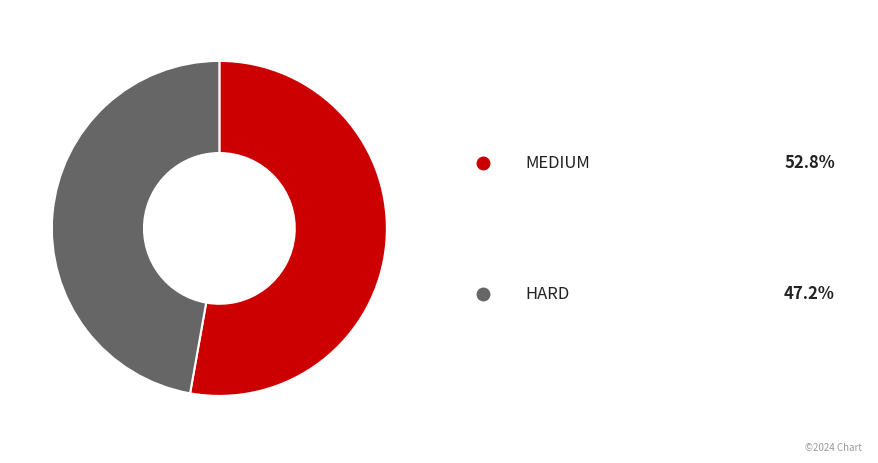

Which category has the smallest portion of the pie?

HARD